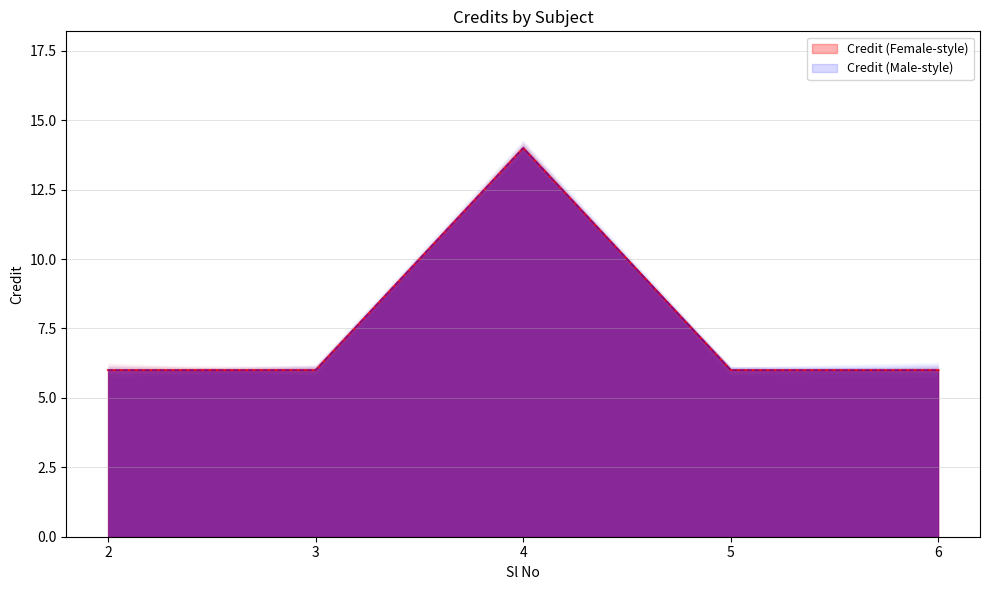

At which category does the data reach its first local peak?

4